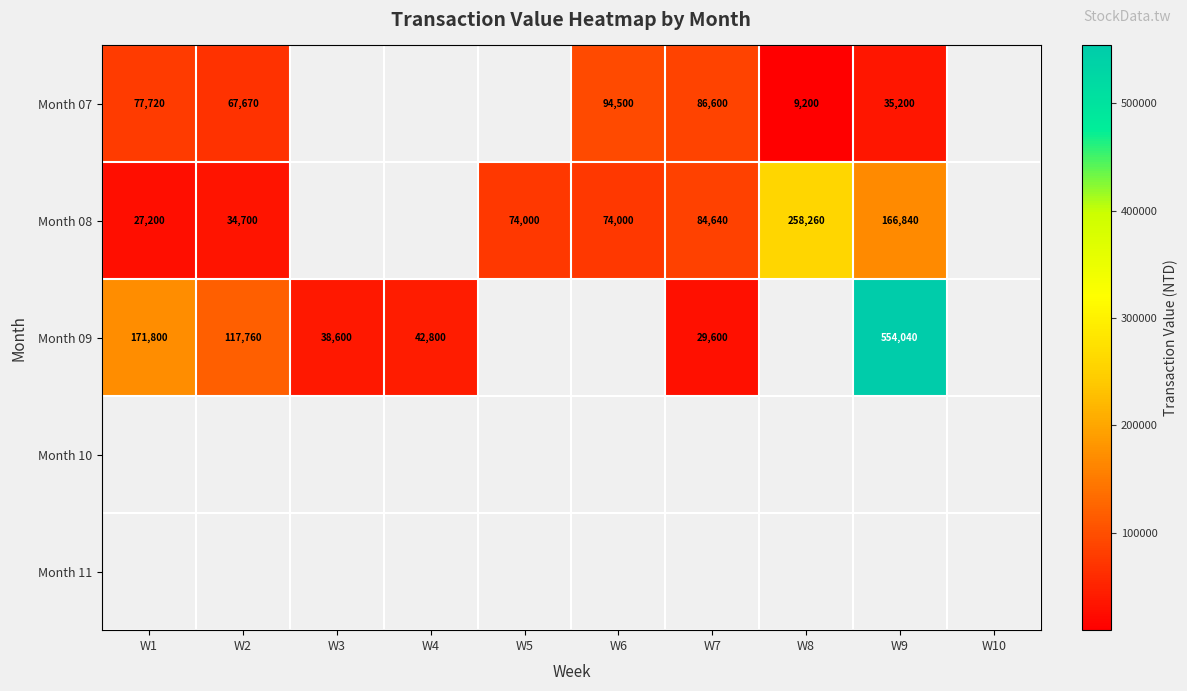

True or false: Month 07 has a value of 62960.2 at W9.

False